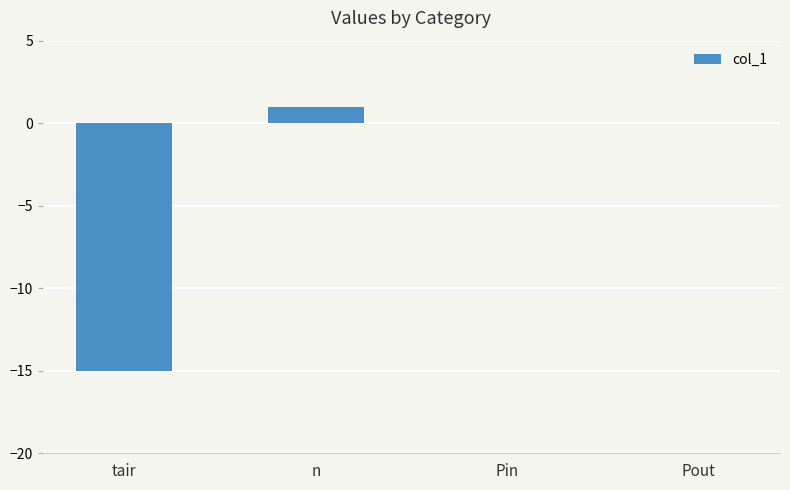

Reading right to left, list all the values displayed in this chart.

Pout=0	Pin=0	n=1	tair=-15